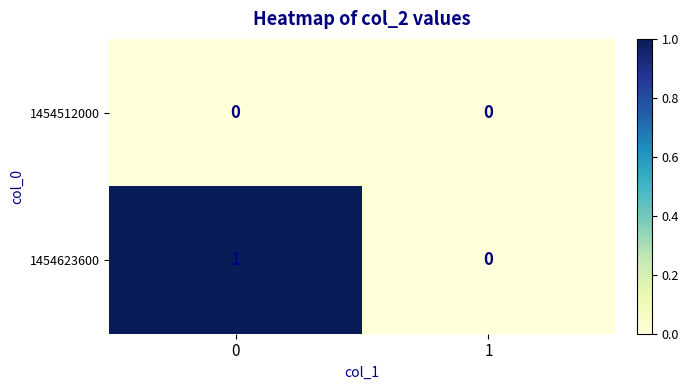

Reading left to right, extract all data points from this chart.

1454512000: 0=0	1=0
1454623600: 0=1	1=0